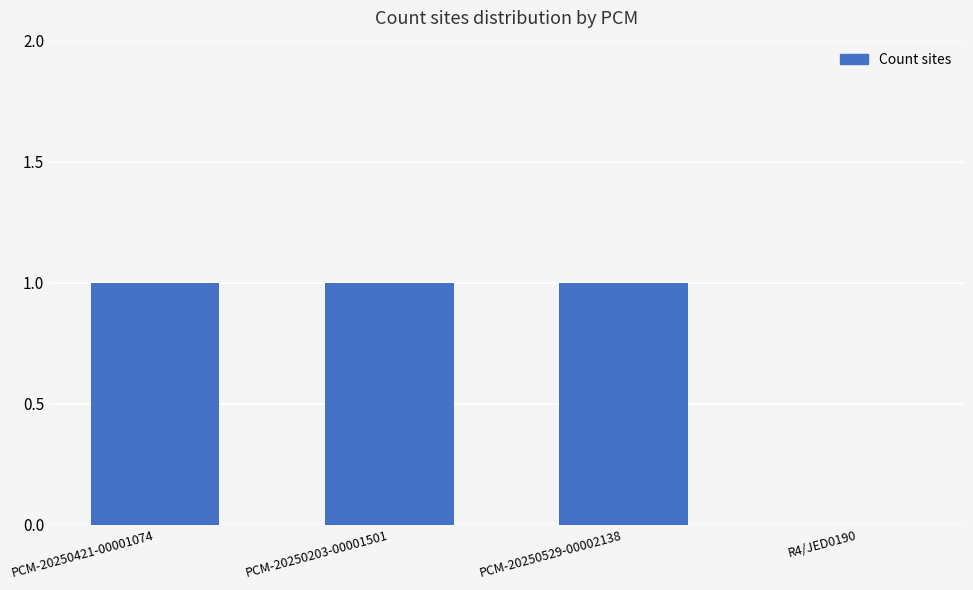

Reading right to left, list all the values displayed in this chart.

0	1	1	1